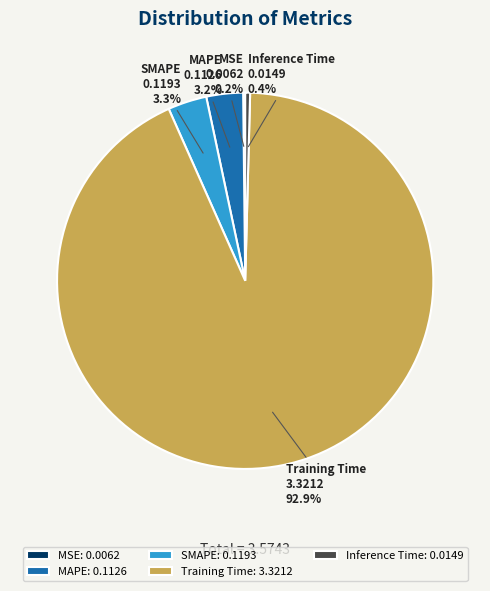

What is the total percentage of Training Time and MAPE?

96.1%